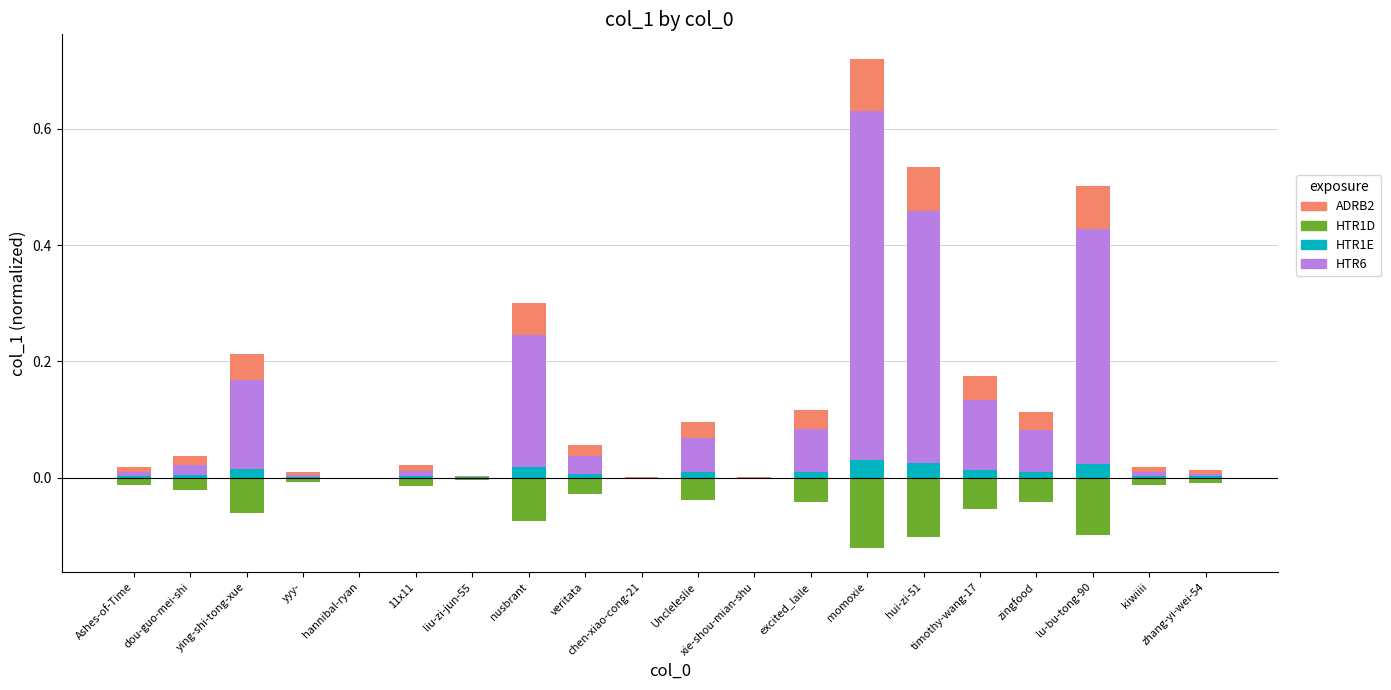

What is the average value of the HTR6 series?

0.1